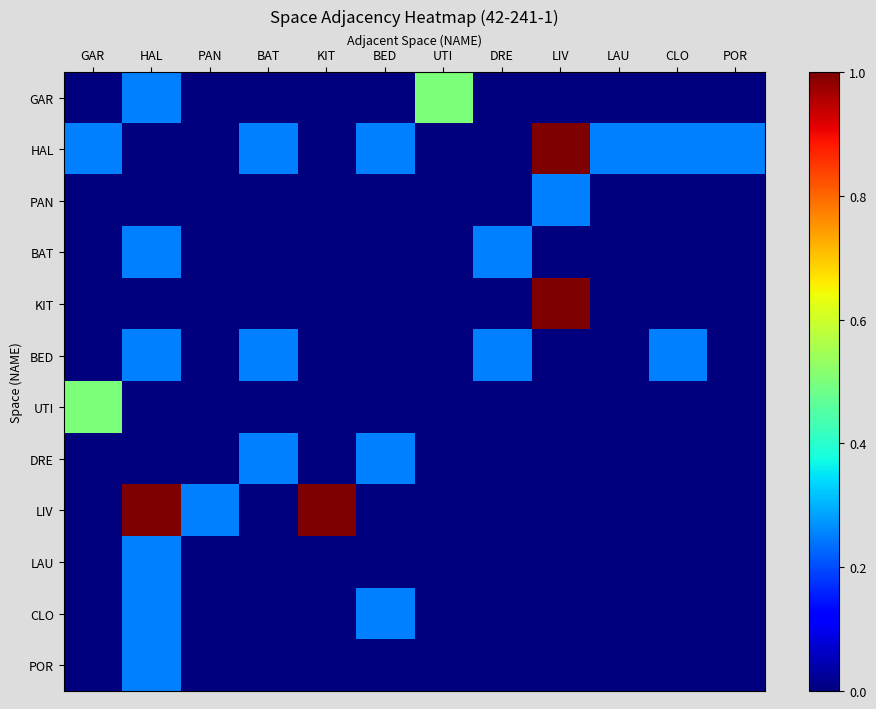

Which category has the highest value across all series?

LIV